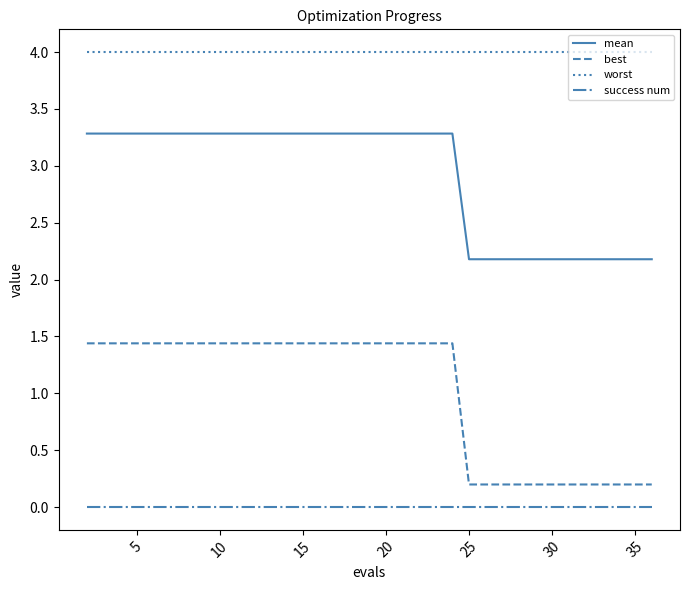

What are all the series names shown in the legend?

mean, best, worst, success num